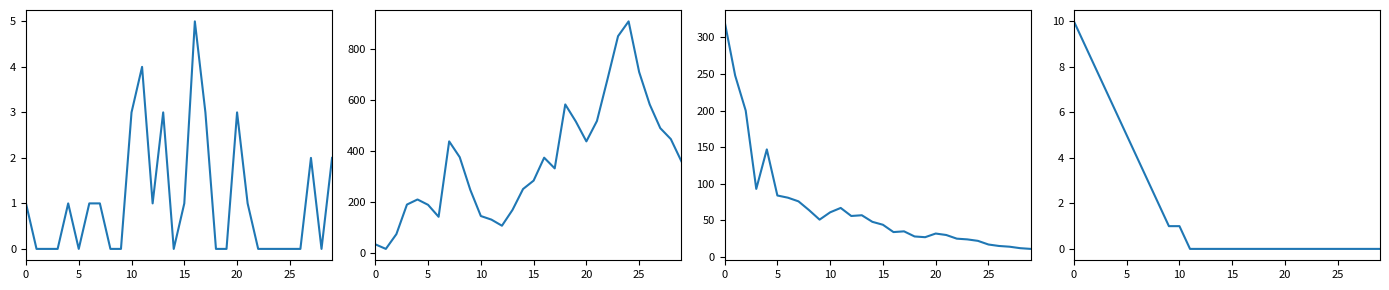

What is the value of the 3rd point from the left?

8